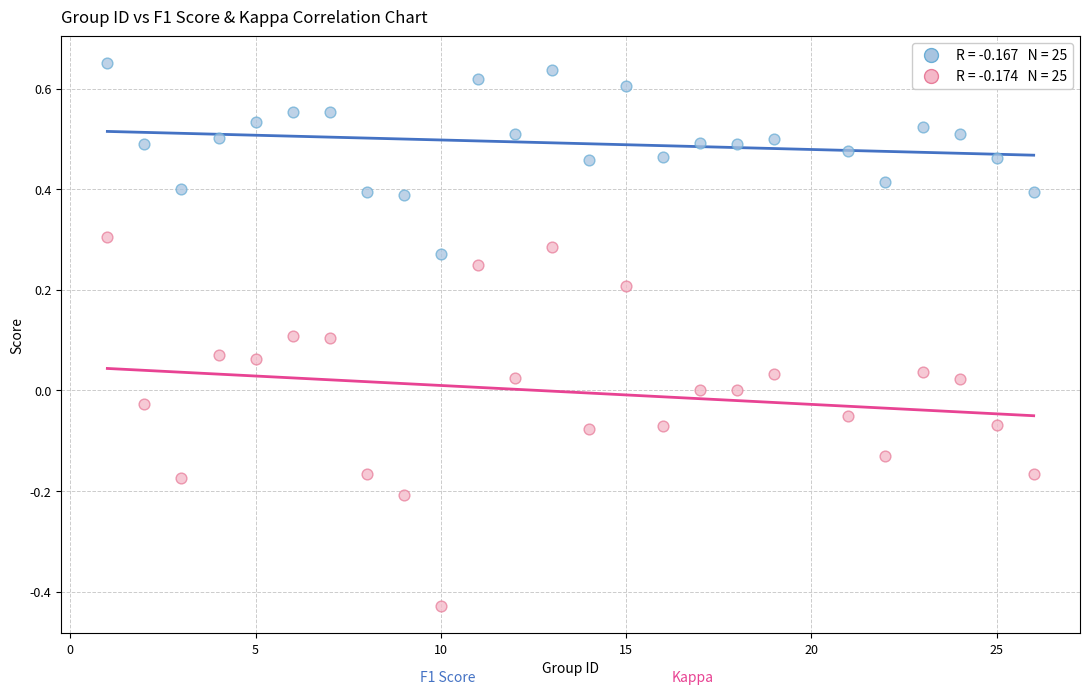

Across all data points, what is the range of X values (max minus min)?

25.0